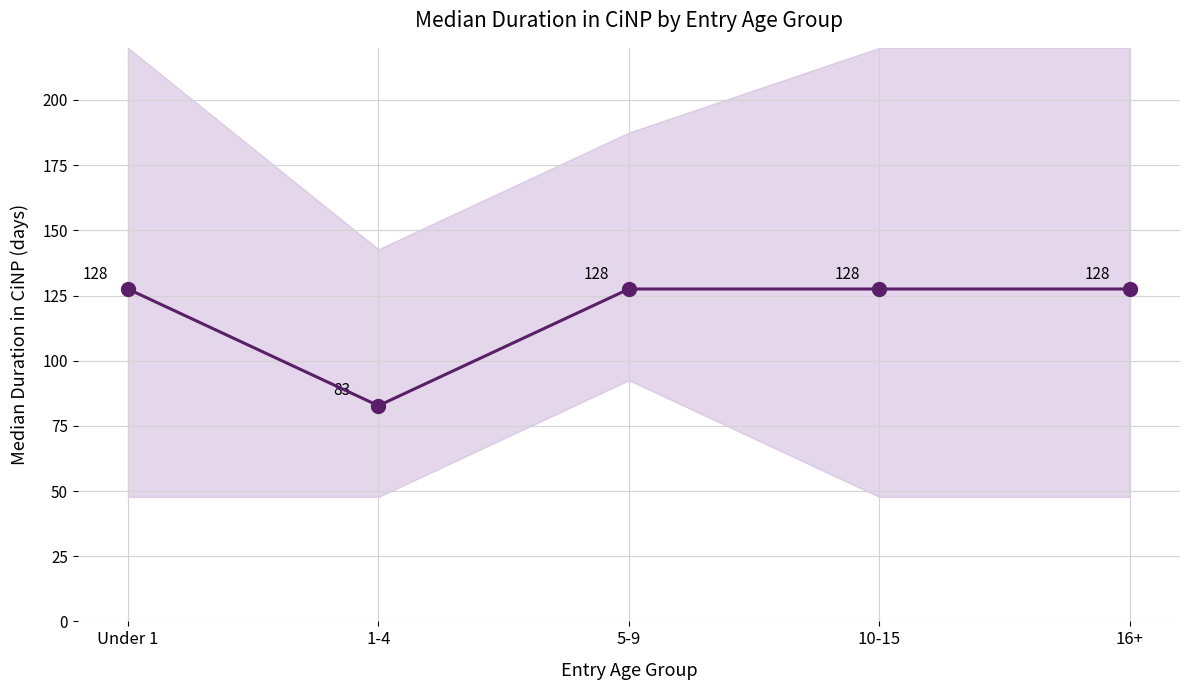

Which label corresponds to the smallest value in the chart?

1-4